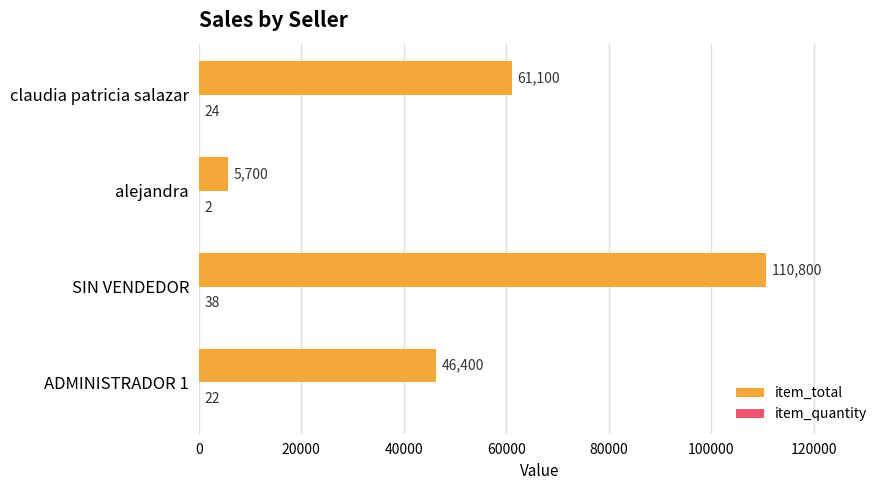

Which series changed the most between ADMINISTRADOR 1 and alejandra?

item_total